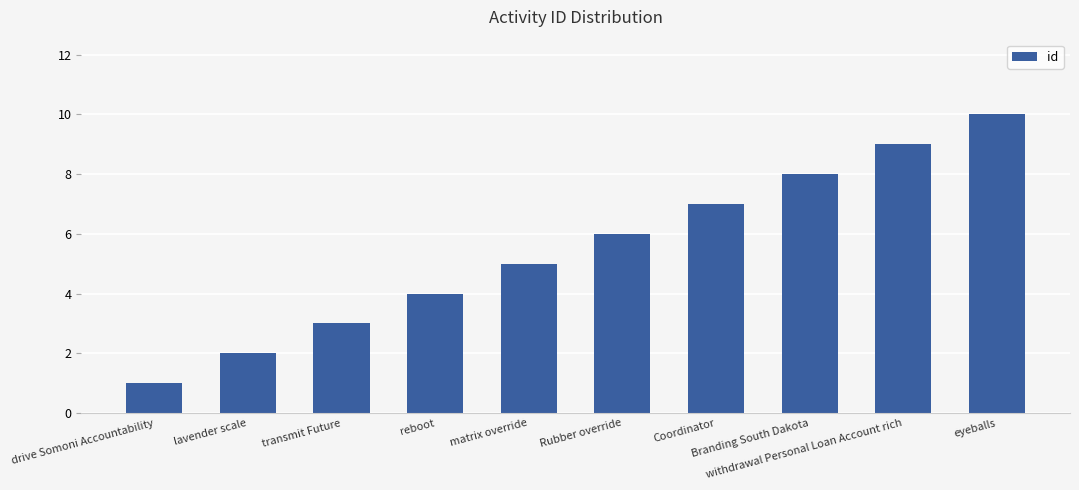

What is the sum of the values at lavender scale and Branding South Dakota?

10